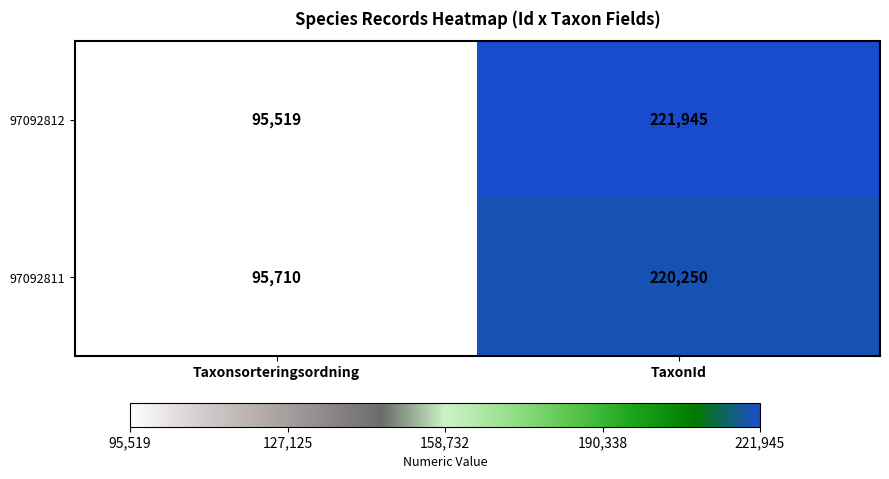

What is the spread (max minus min) of values at TaxonId?

1695